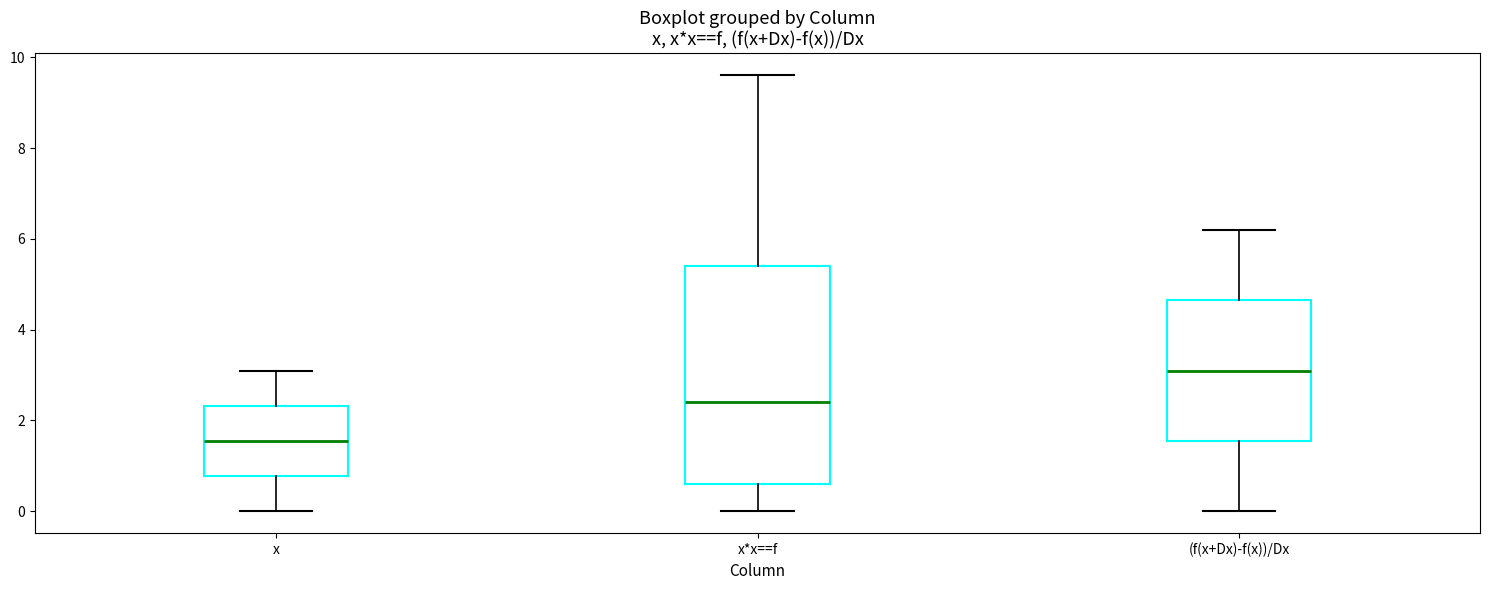

Where is the lower edge of the box for x*x==f on the y-axis? The values are not printed on the chart, so give them approximately, as read against the axis.

0.6